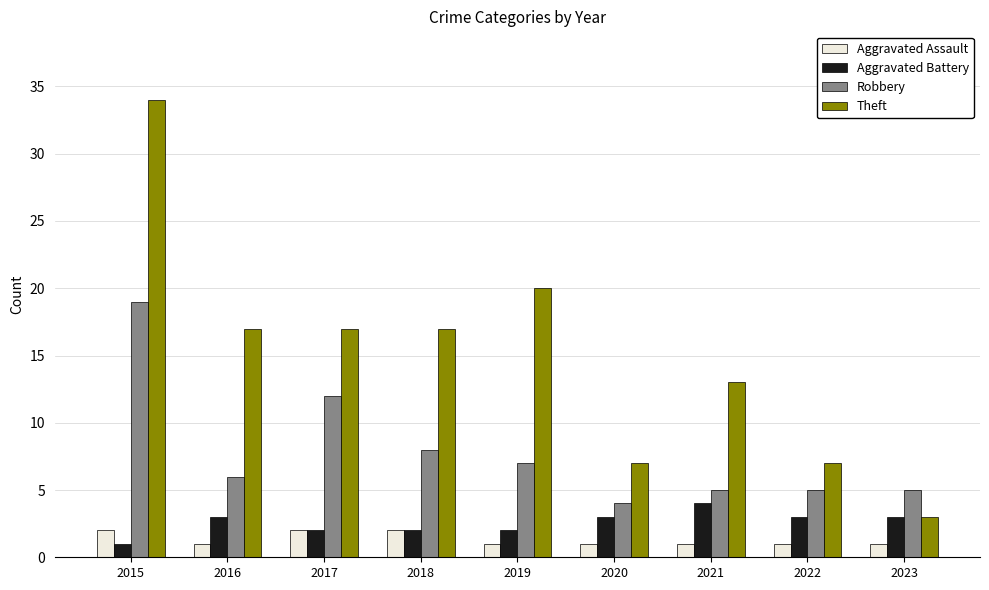

Reading left to right, list all the values displayed in this chart.

Aggravated Assault: 2	1	2	2	1	1	1	1	1
Aggravated Battery: 1	3	2	2	2	3	4	3	3
Robbery: 19	6	12	8	7	4	5	5	5
Theft: 34	17	17	17	20	7	13	7	3